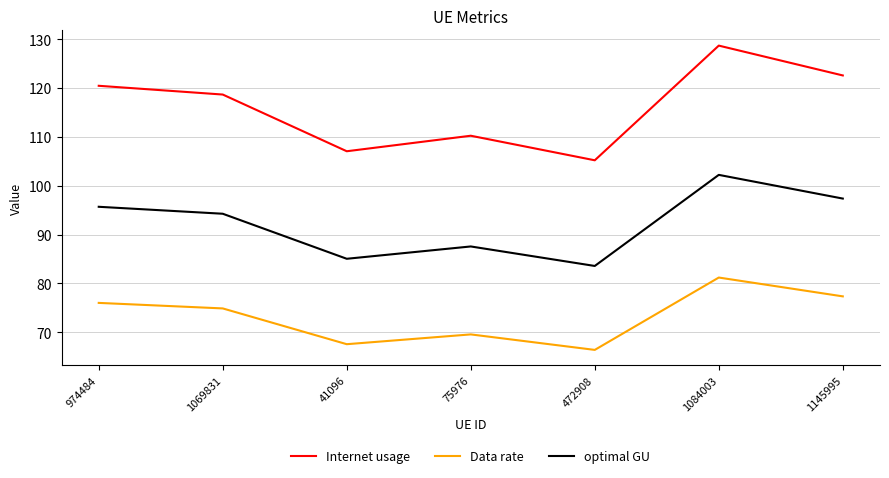

What is the sum of the Data rate values at 41096 and 1145995?

144.9